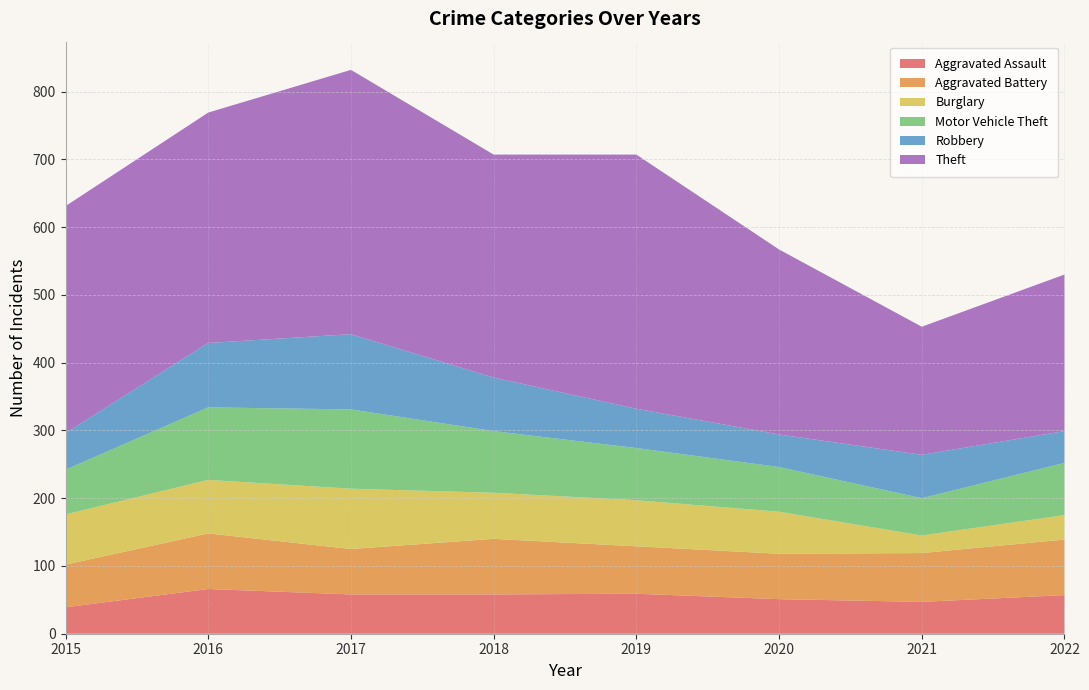

Reading right to left, what are all the values shown in this chart?

Aggravated Assault: 57	47	51	59	58	58	66	39
Aggravated Battery: 82	72	67	70	82	67	82	63
Burglary: 36	26	62	68	68	89	79	74
Motor Vehicle Theft: 77	55	66	77	91	117	107	66
Robbery: 47	64	48	58	79	111	95	54
Theft: 231	189	273	375	329	390	340	335